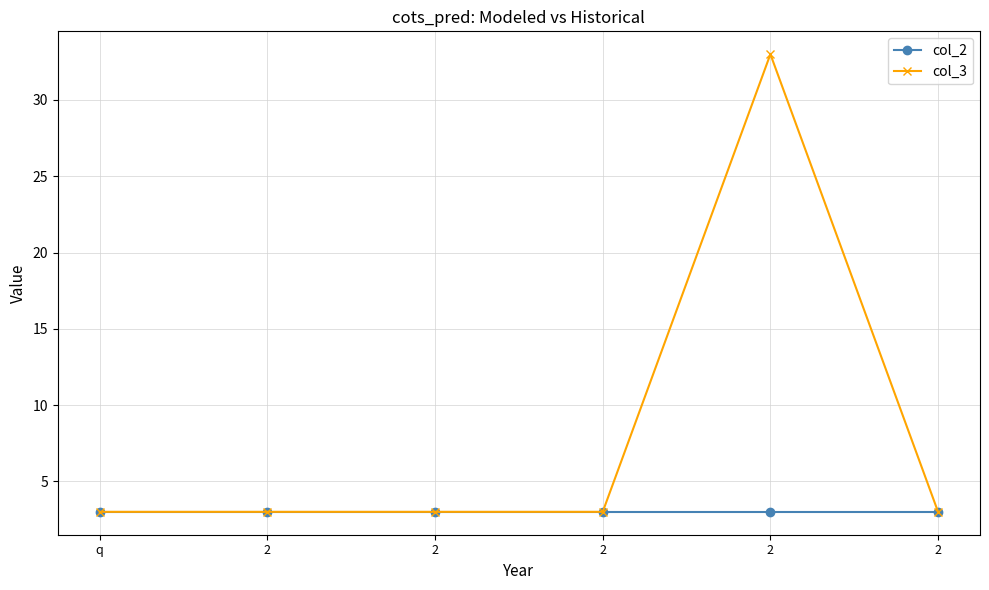

Rank the categories by col_2 value from lowest to highest.

q, 2, 2, 2, 2, 2